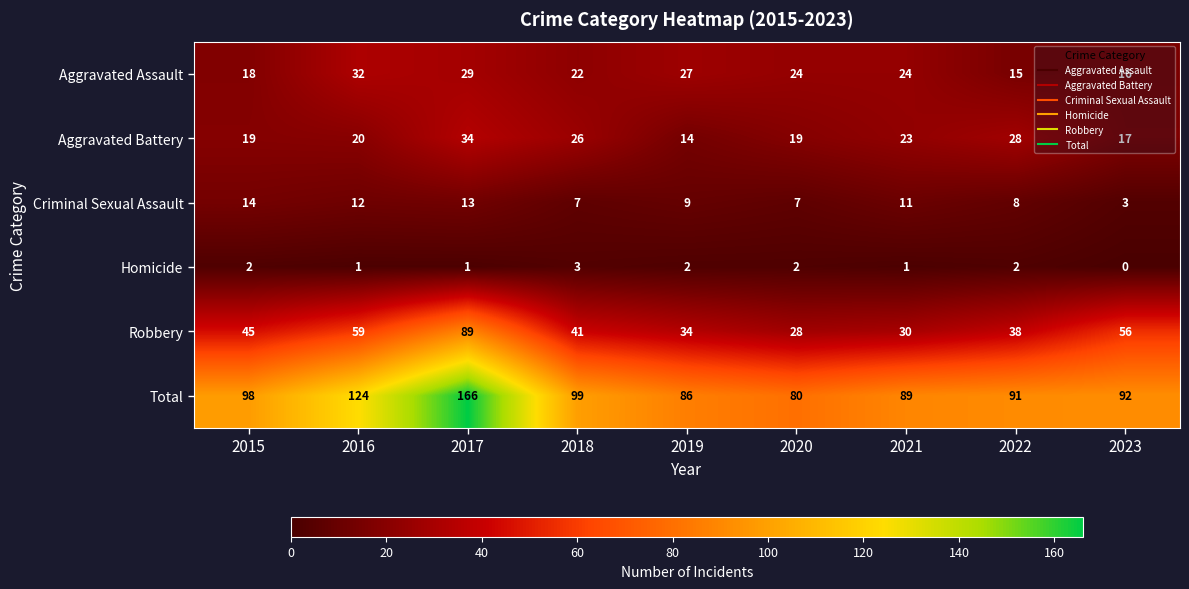

Which category has the lowest value across all series?

2023